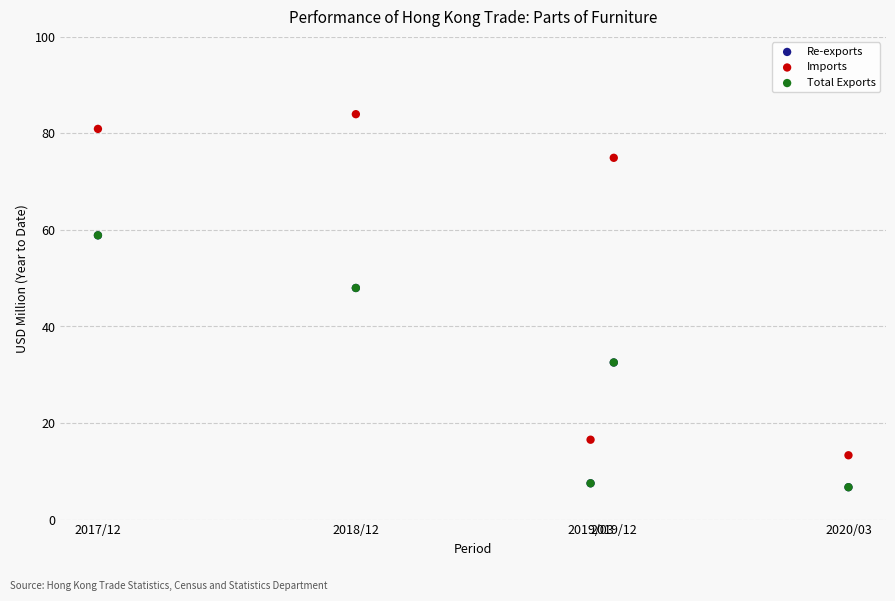

Which series has the largest Y range (max minus min)?

Imports